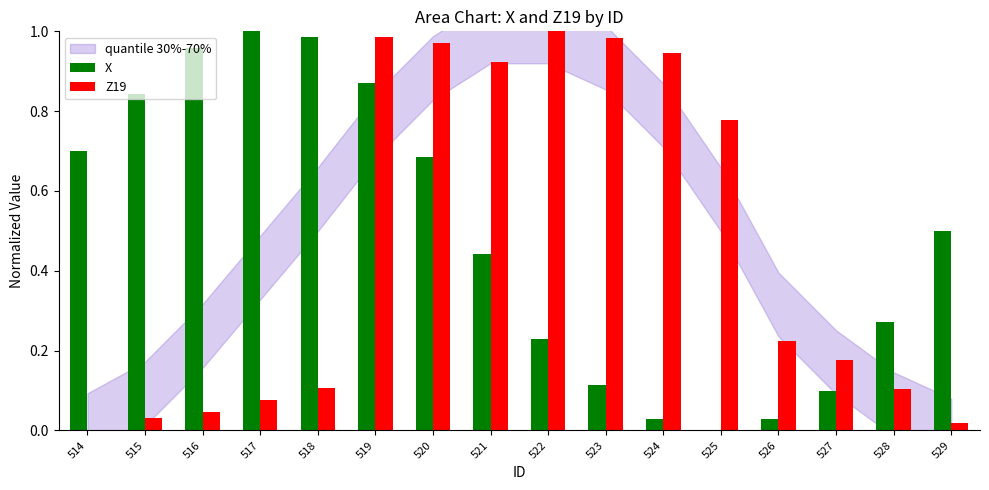

At which category is the sum across all series the highest?

519